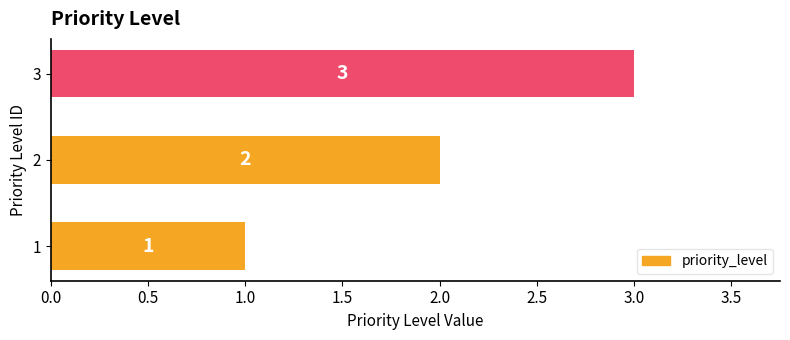

Rank the categories by value from lowest to highest.

1, 2, 3